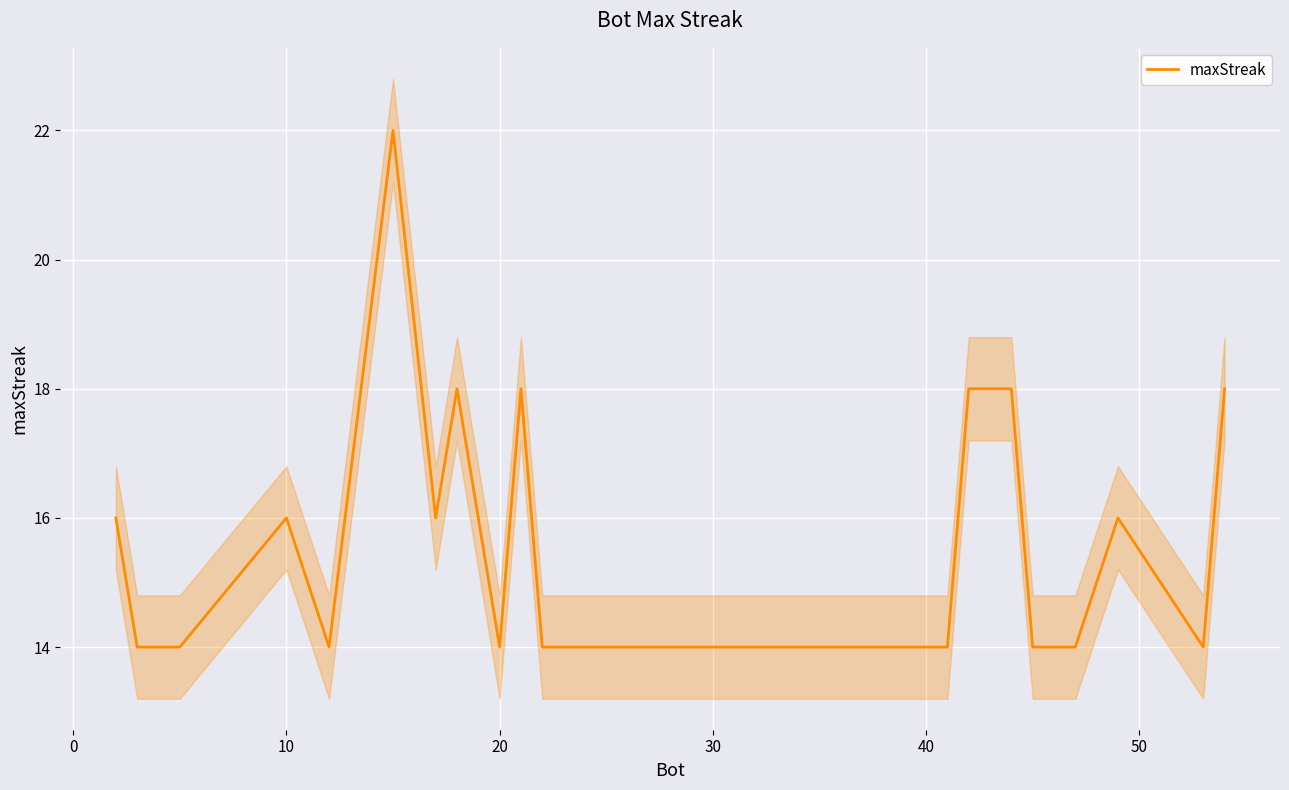

What is the highest value of the maxStreak series?

22